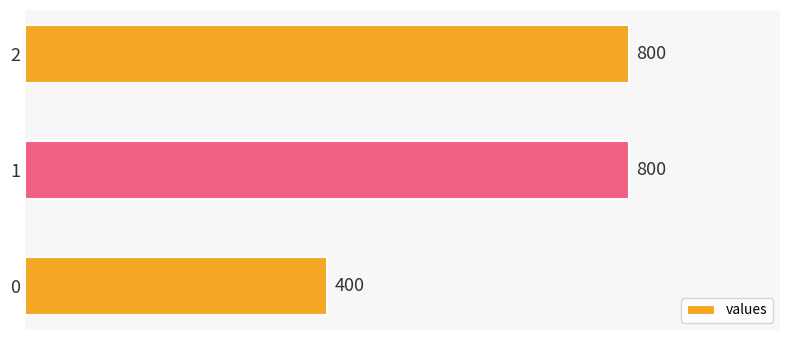

What is the difference between the maximum and minimum values?

400